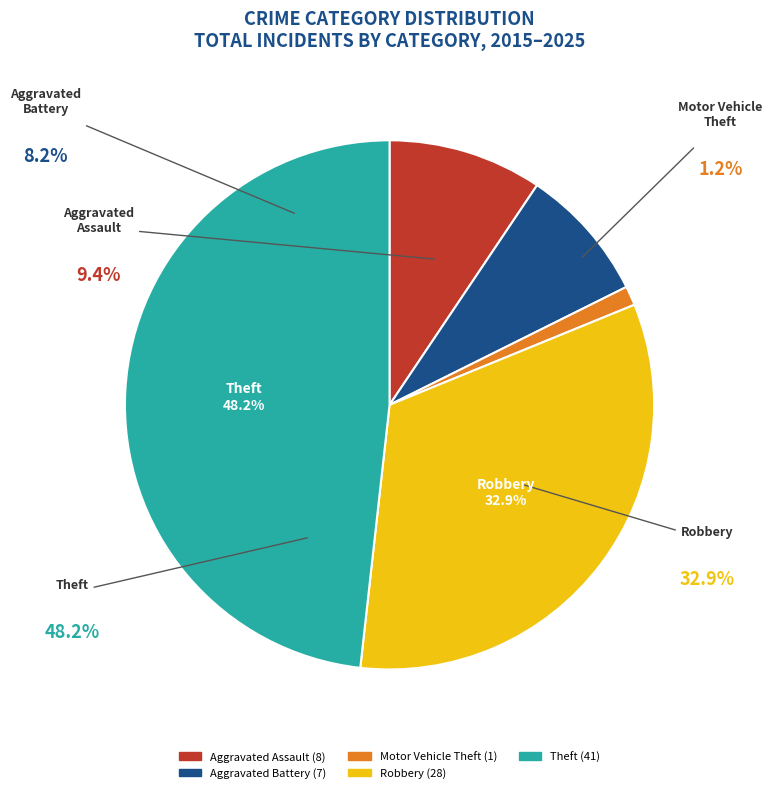

To the nearest percent, what is the difference between the Robbery and Motor Vehicle Theft slice percentages?

32%